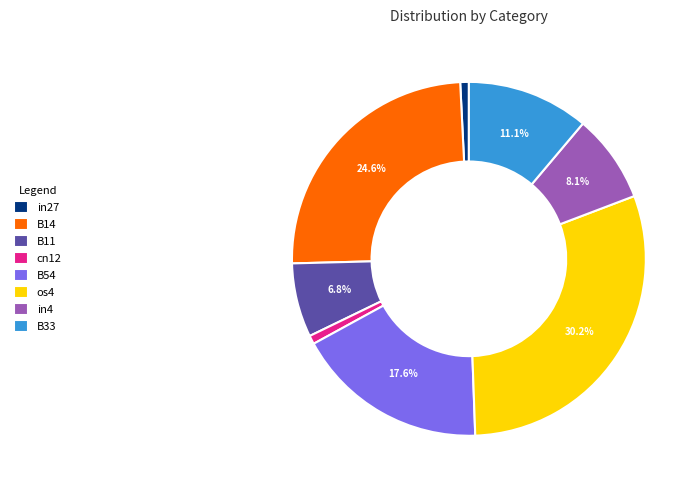

Which category has the biggest portion of the pie?

os4